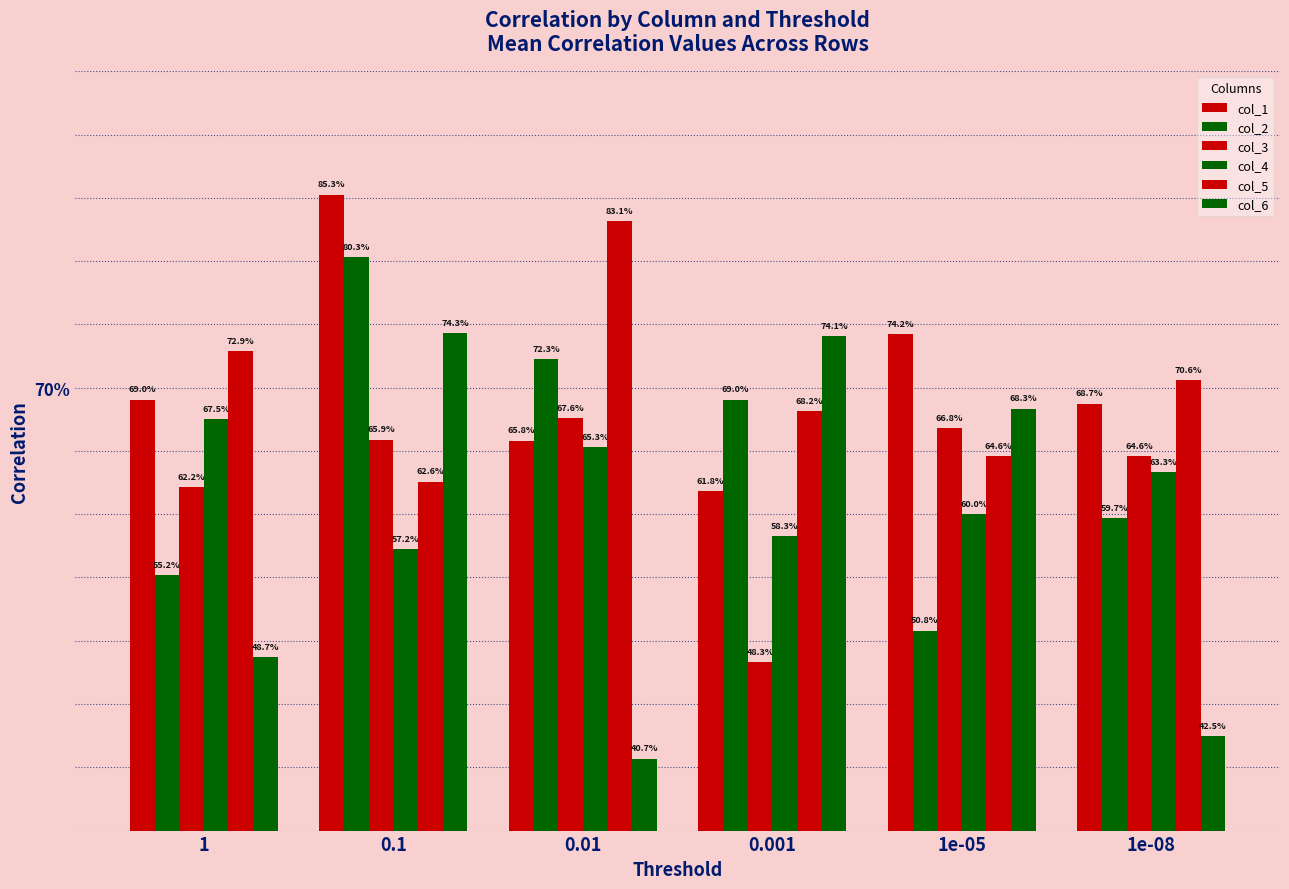

Reading right to left, transcribe all the data shown in this chart.

col_1: 0.7	0.7	0.6	0.7	0.9	0.7
col_2: 0.6	0.5	0.7	0.7	0.8	0.6
col_3: 0.6	0.7	0.5	0.7	0.7	0.6
col_4: 0.6	0.6	0.6	0.7	0.6	0.7
col_5: 0.7	0.6	0.7	0.8	0.6	0.7
col_6: 0.4	0.7	0.7	0.4	0.7	0.5